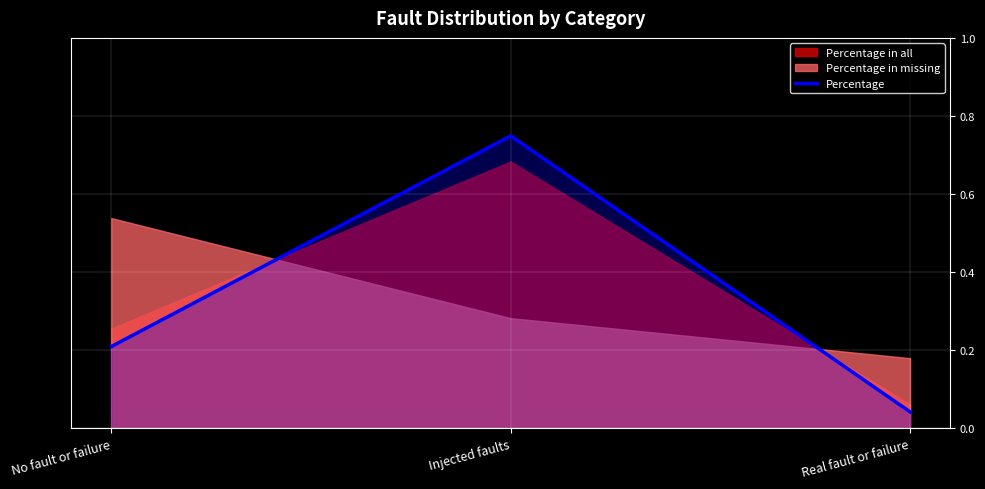

What is the change in value from Injected faults to Real fault or failure?

-0.7